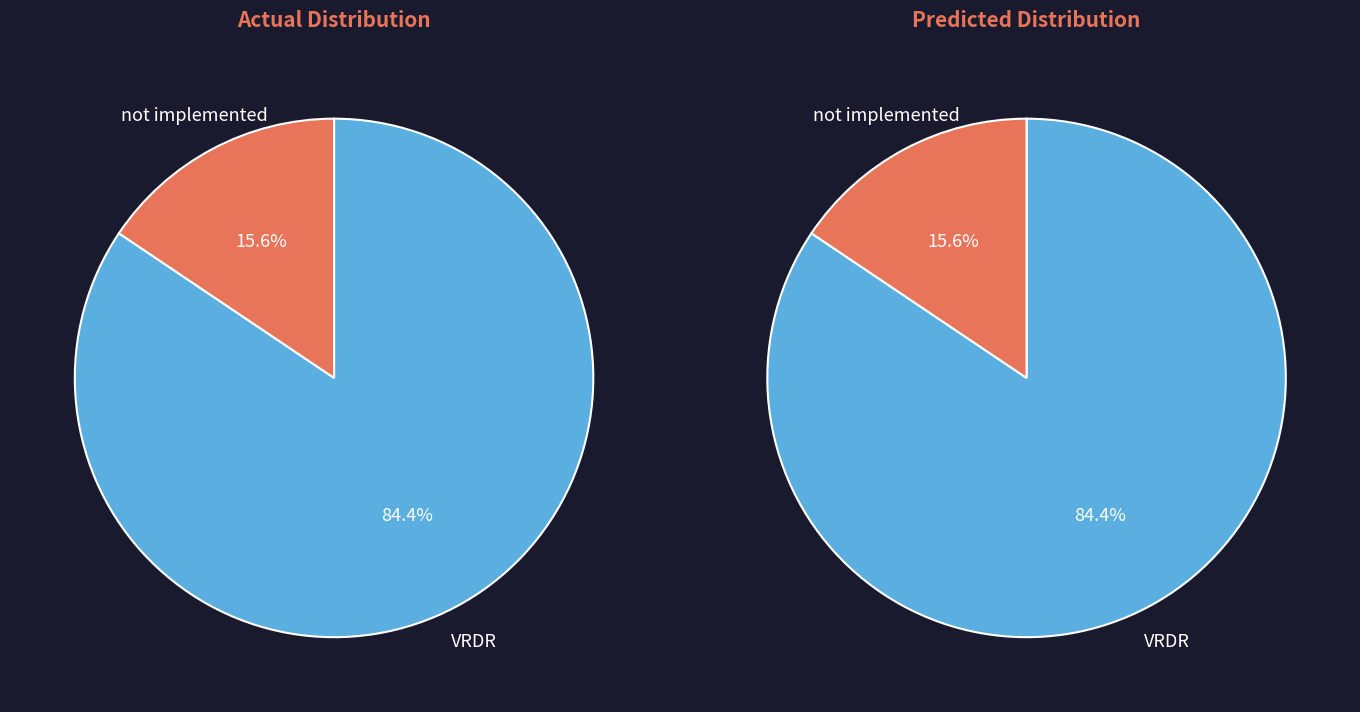

To the nearest percent, what percentage of the pie is VRDR?

84%